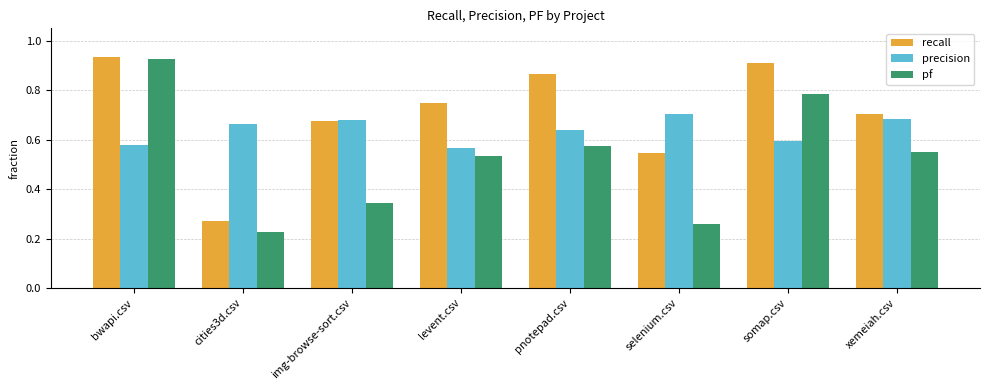

What is the sum of the pf values at bwapi.csv and levent.csv?

1.5